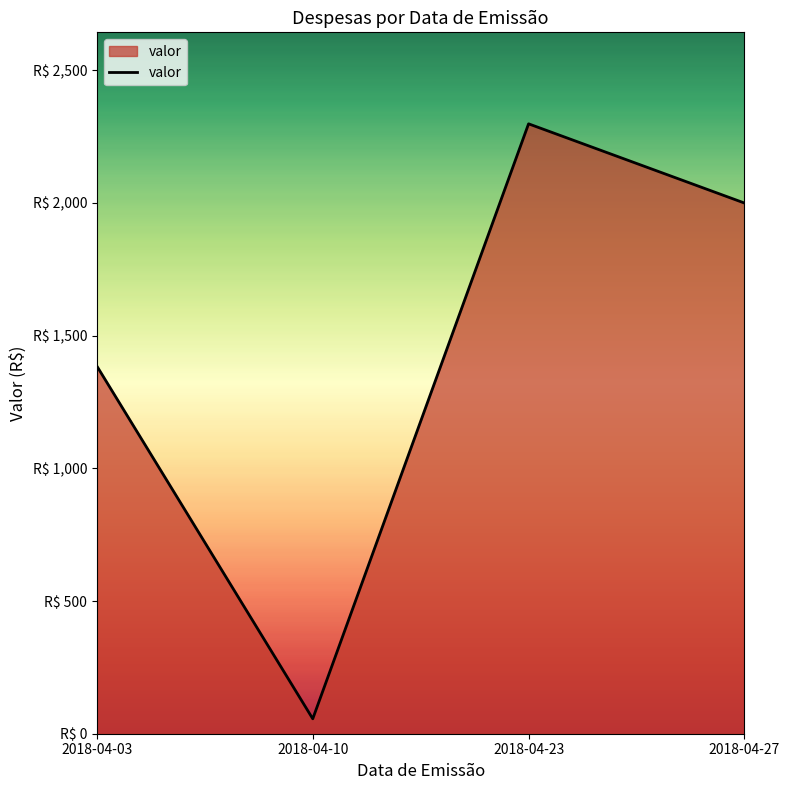

Does the chart display data point markers on the line(s)?

No